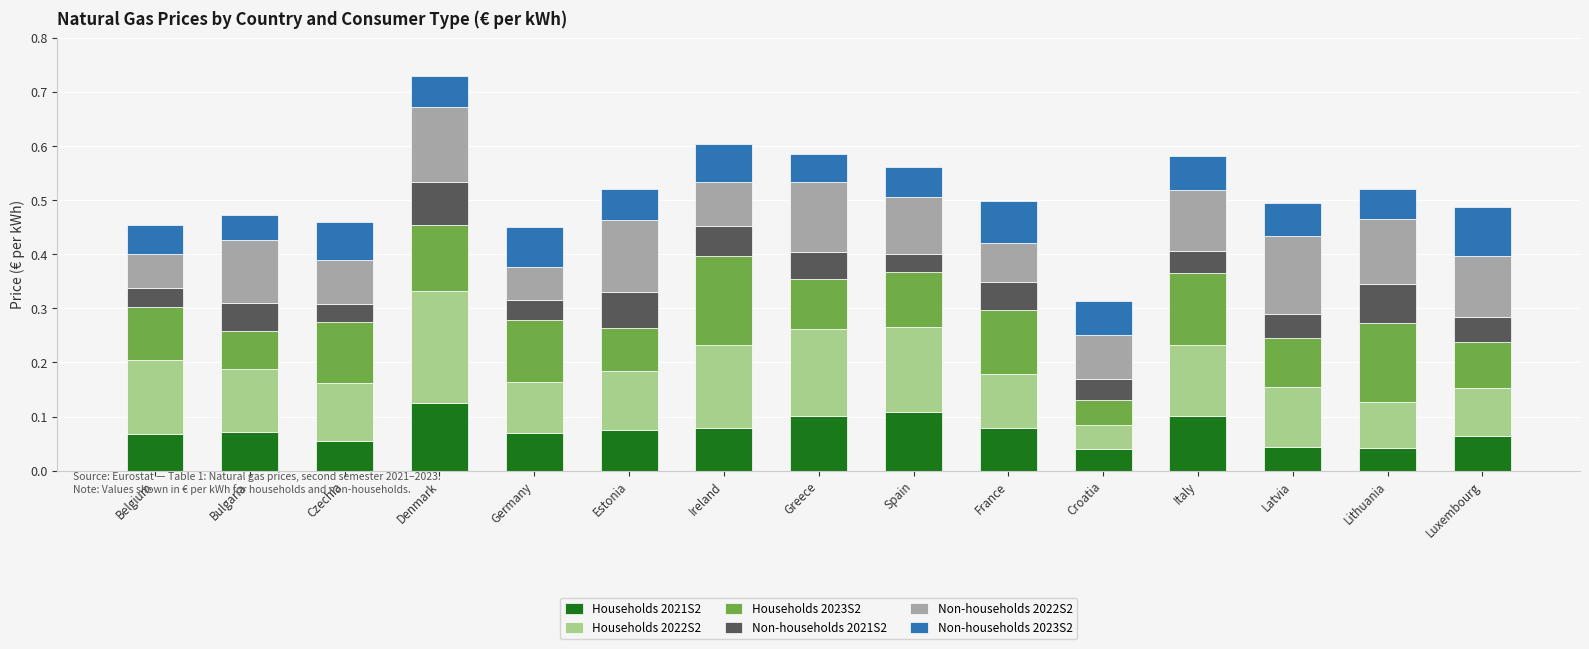

What is the total value across all series at Spain?

0.6